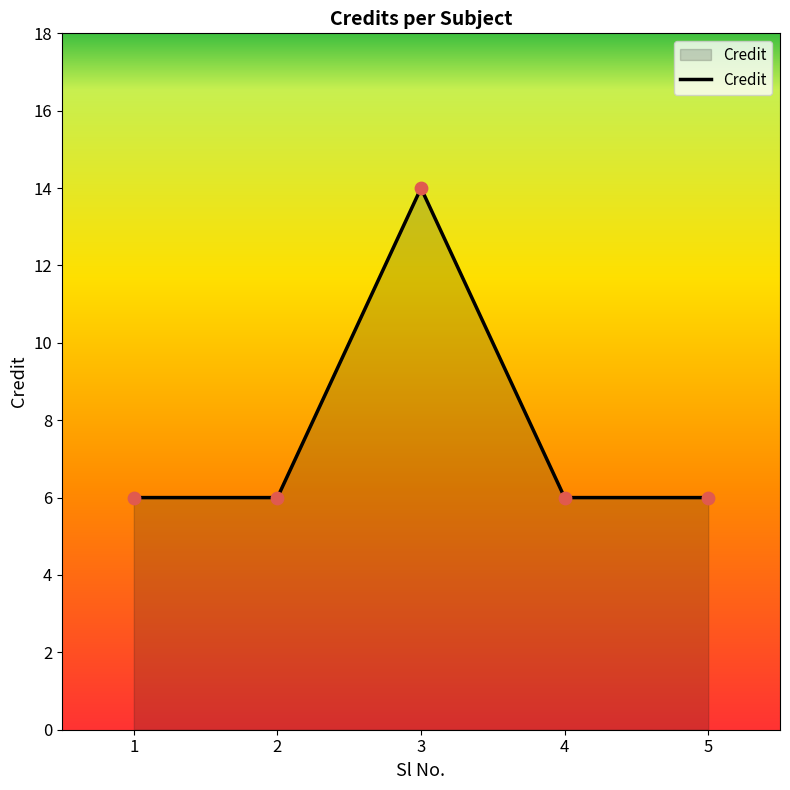

What is the change in value from 1 to 3?

+8